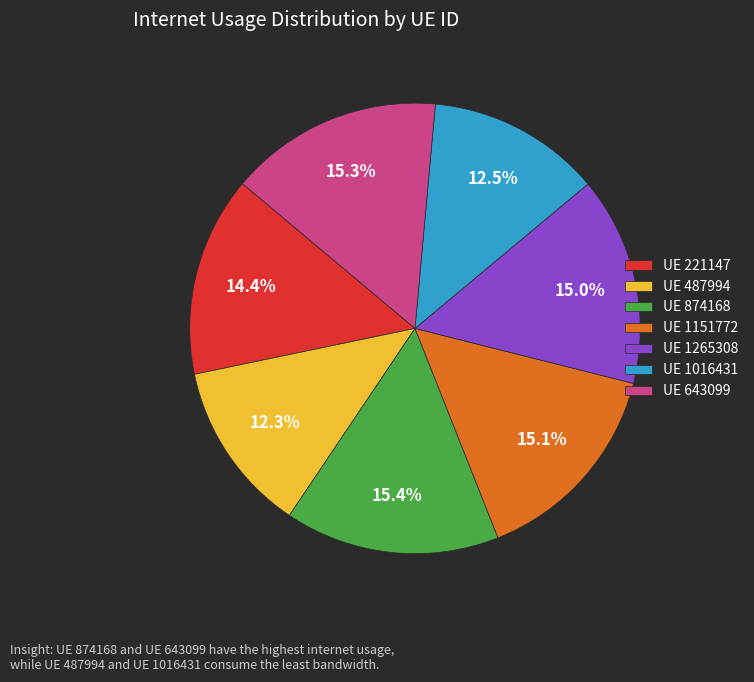

Approximately how many times larger is the value at UE 221147 compared to UE 1016431?

1.2